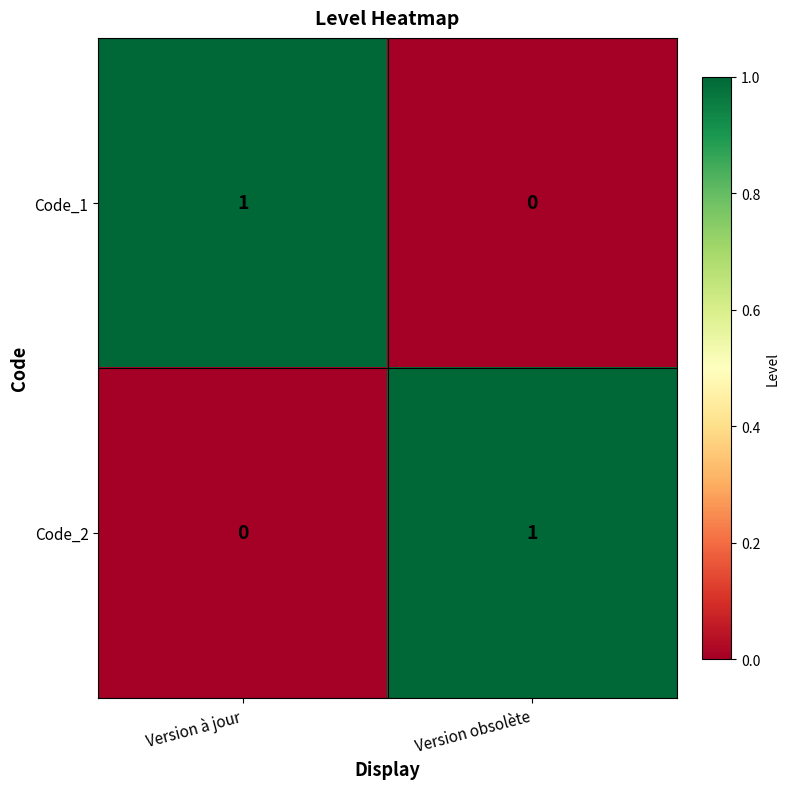

What is the difference between the highest and lowest values at Version obsolète?

1